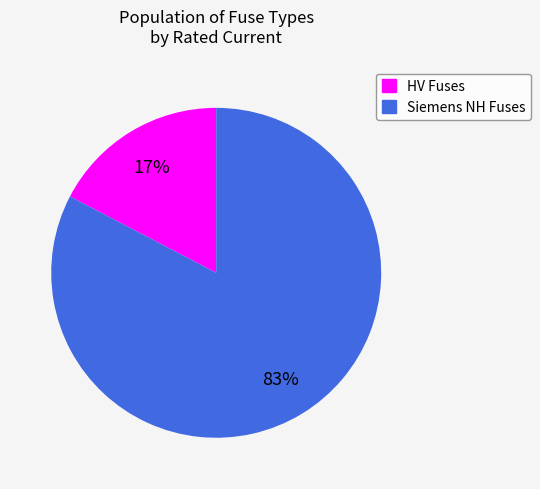

Which slice is the smallest?

HV Fuses